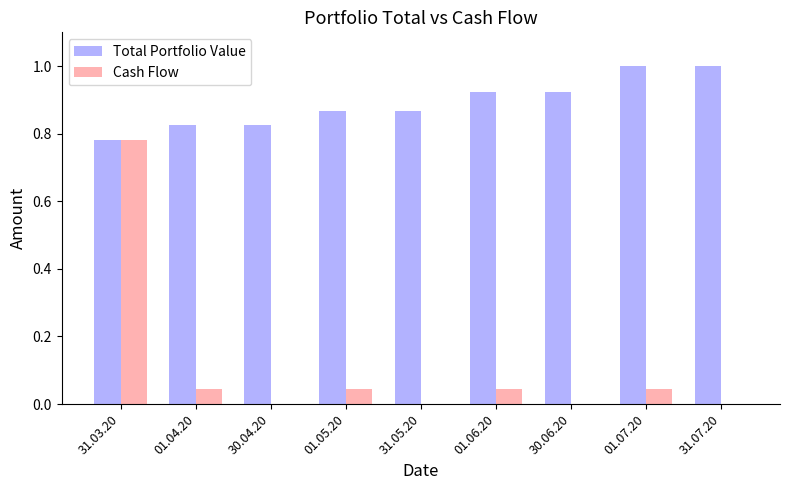

Is it true that Cash Flow equals 0.0 at 01.07.20?

True